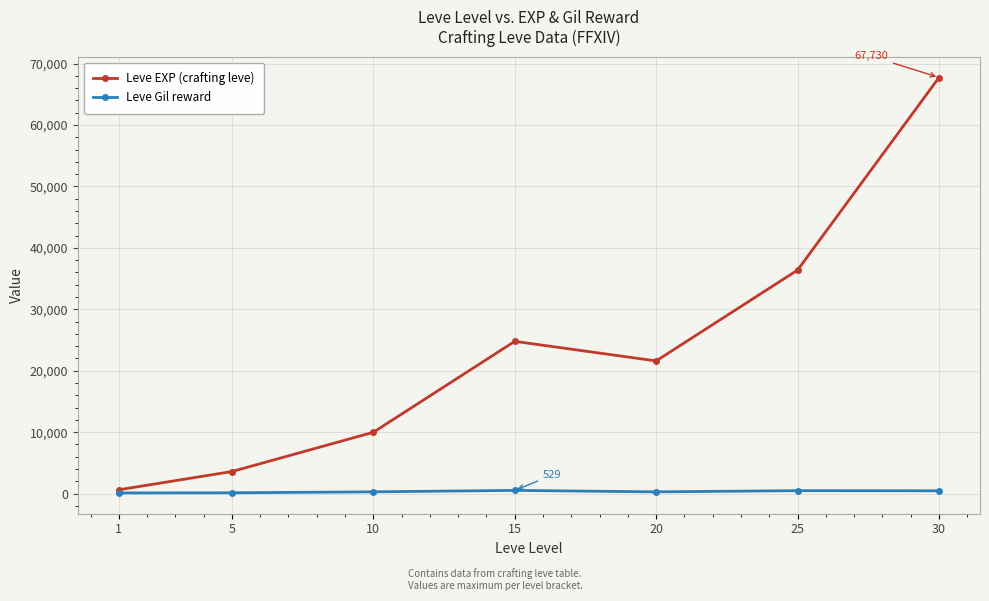

List the series in order of their overall mean, highest first.

Leve EXP (crafting leve), Leve Gil reward